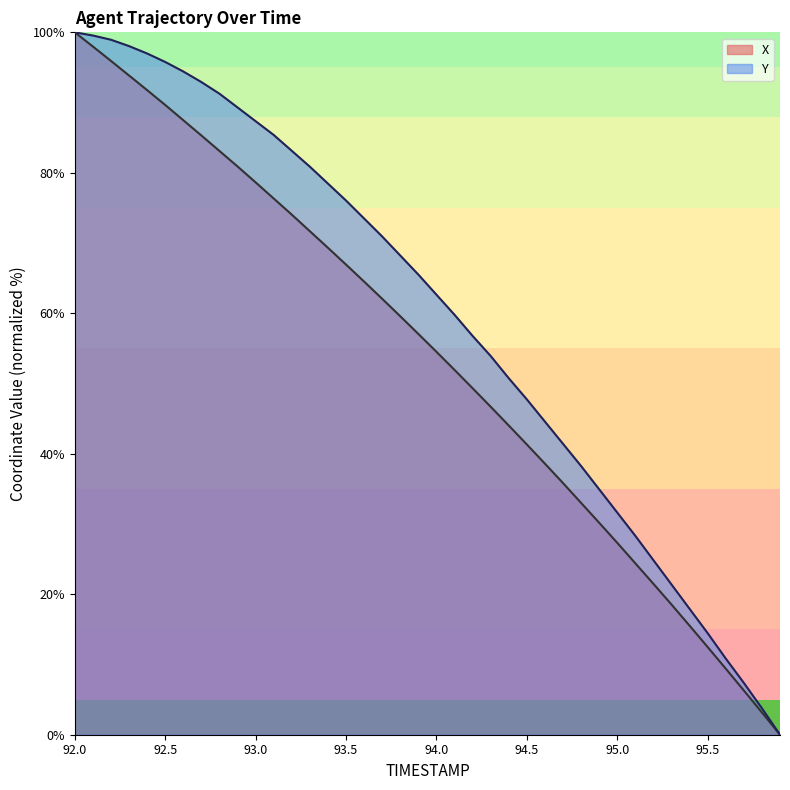

List the labels in order of X value, smallest first.

95.9, 95.8, 95.7, 95.6, 95.5, 95.4, 95.3, 95.2, 95.1, 95.0, 94.9, 94.8, 94.7, 94.6, 94.5, 94.4, 94.3, 94.2, 94.1, 94.0, 93.9, 93.8, 93.7, 93.6, 93.5, 93.4, 93.3, 93.2, 93.1, 93.0, 92.9, 92.8, 92.7, 92.6, 92.5, 92.4, 92.3, 92.2, 92.1, 92.0